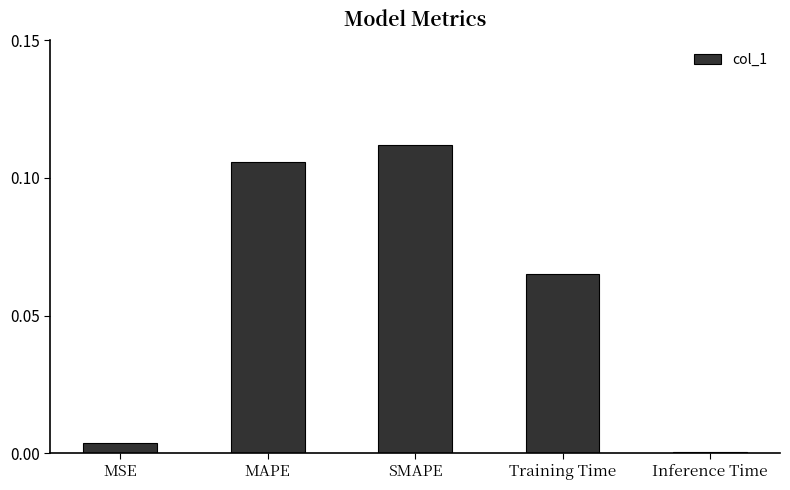

True or false: the data shows 0.0 at MSE.

True